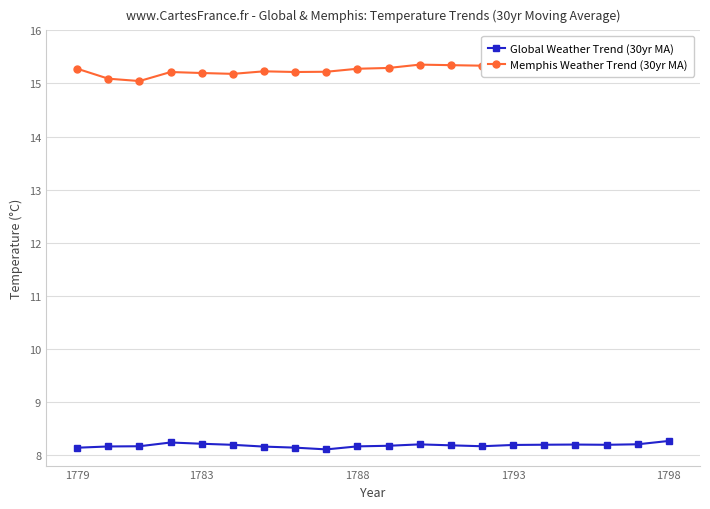

How many Global Weather Trend (30yr MA) values are between 8 and 9?

20